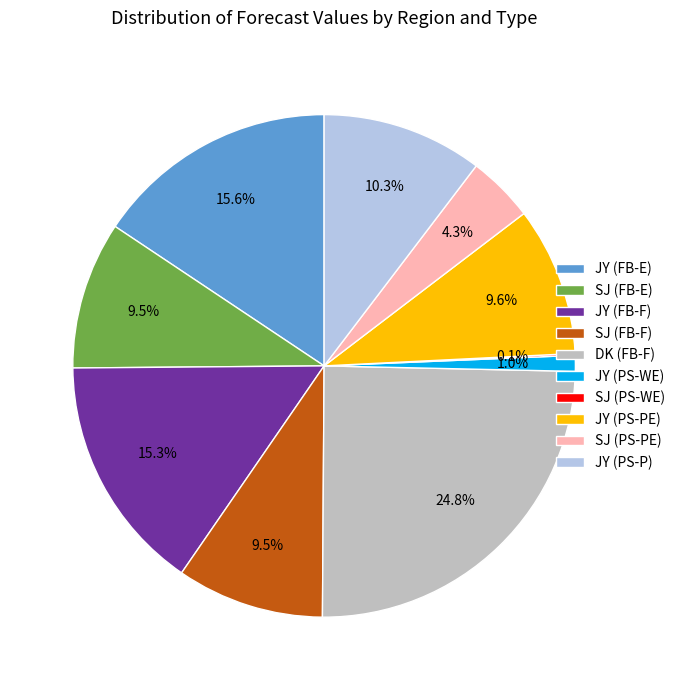

Combined, do JY (FB-E) and JY (PS-P) account for over 50%?

No